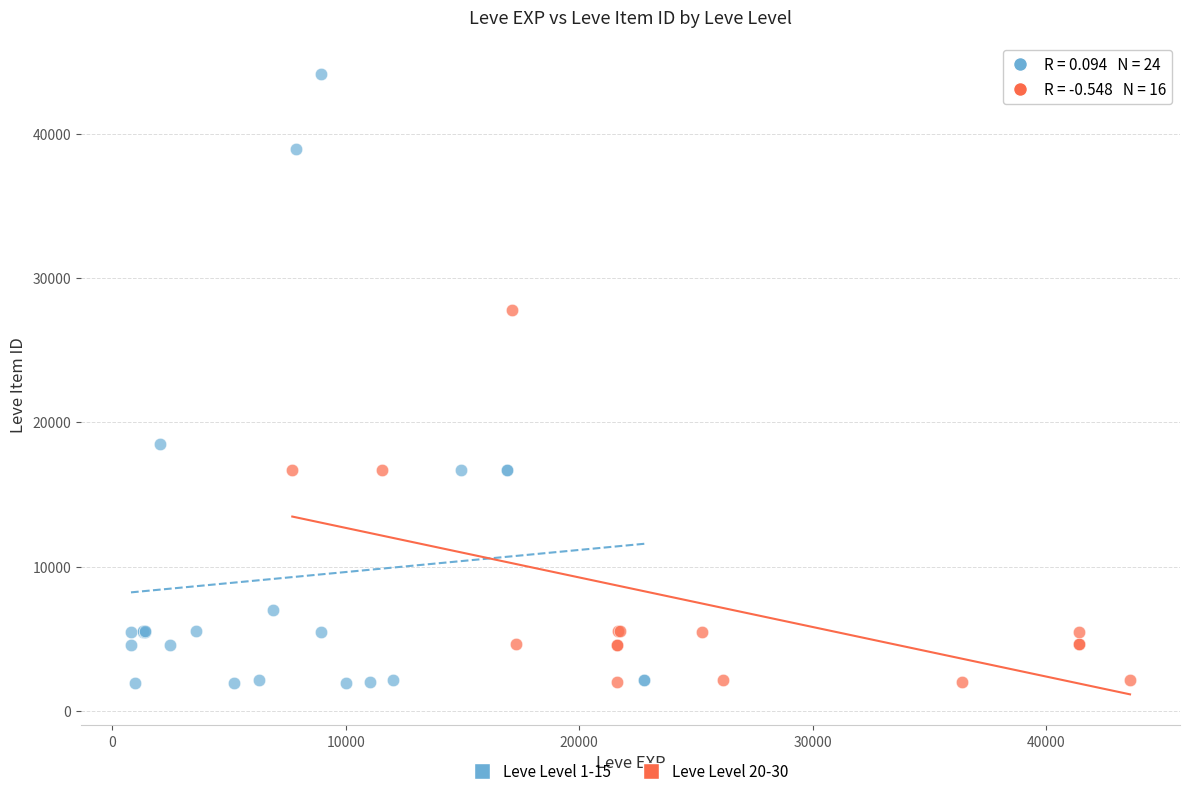

Which series has the largest Y range (max minus min)?

Leve Level 1-15